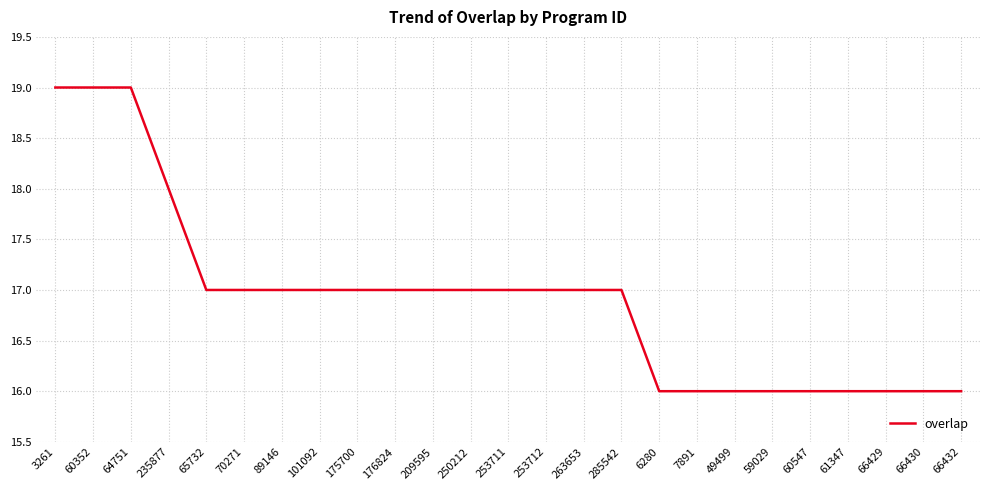

What is the smallest value displayed?

16